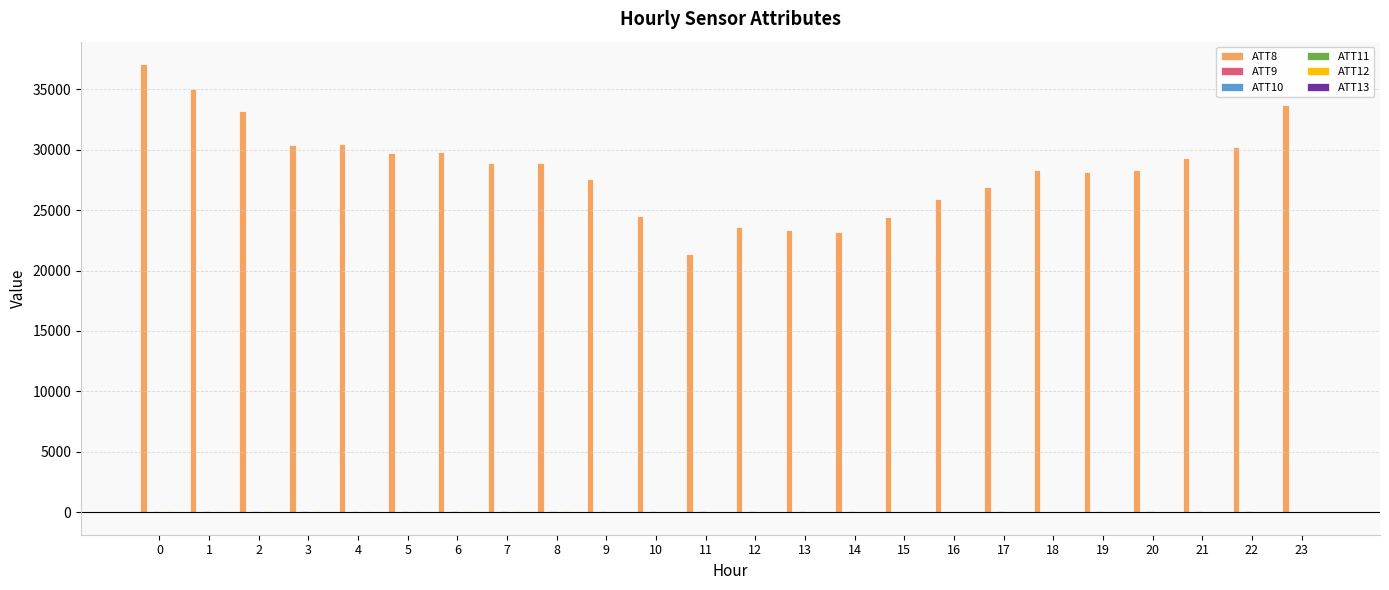

What is the maximum value shown in the chart?

37100.0